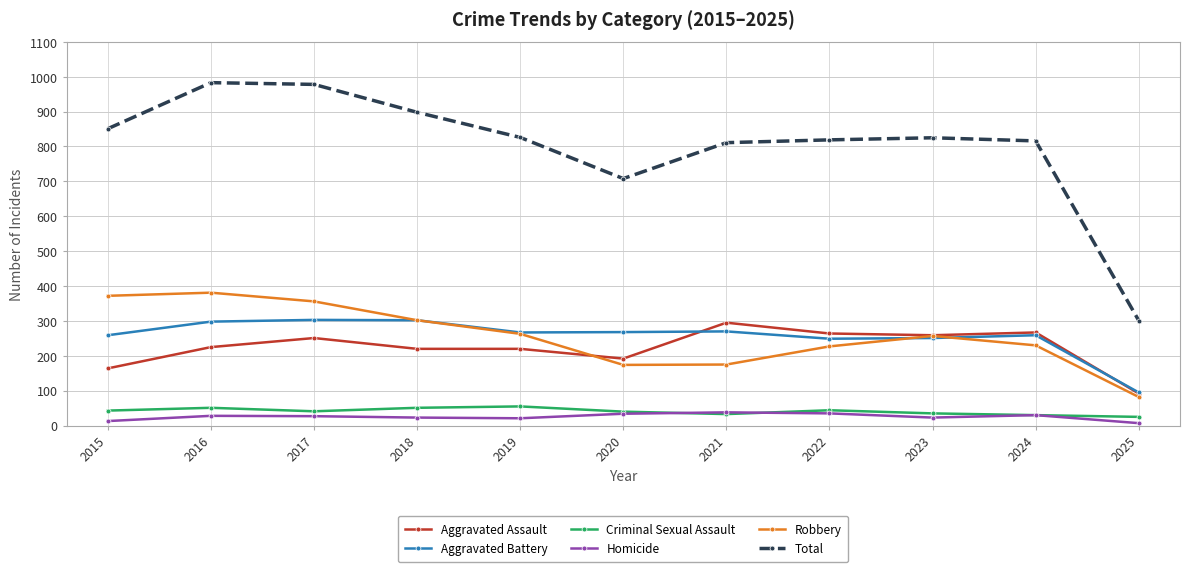

Is it true that Aggravated Battery equals 298 at 2016?

True